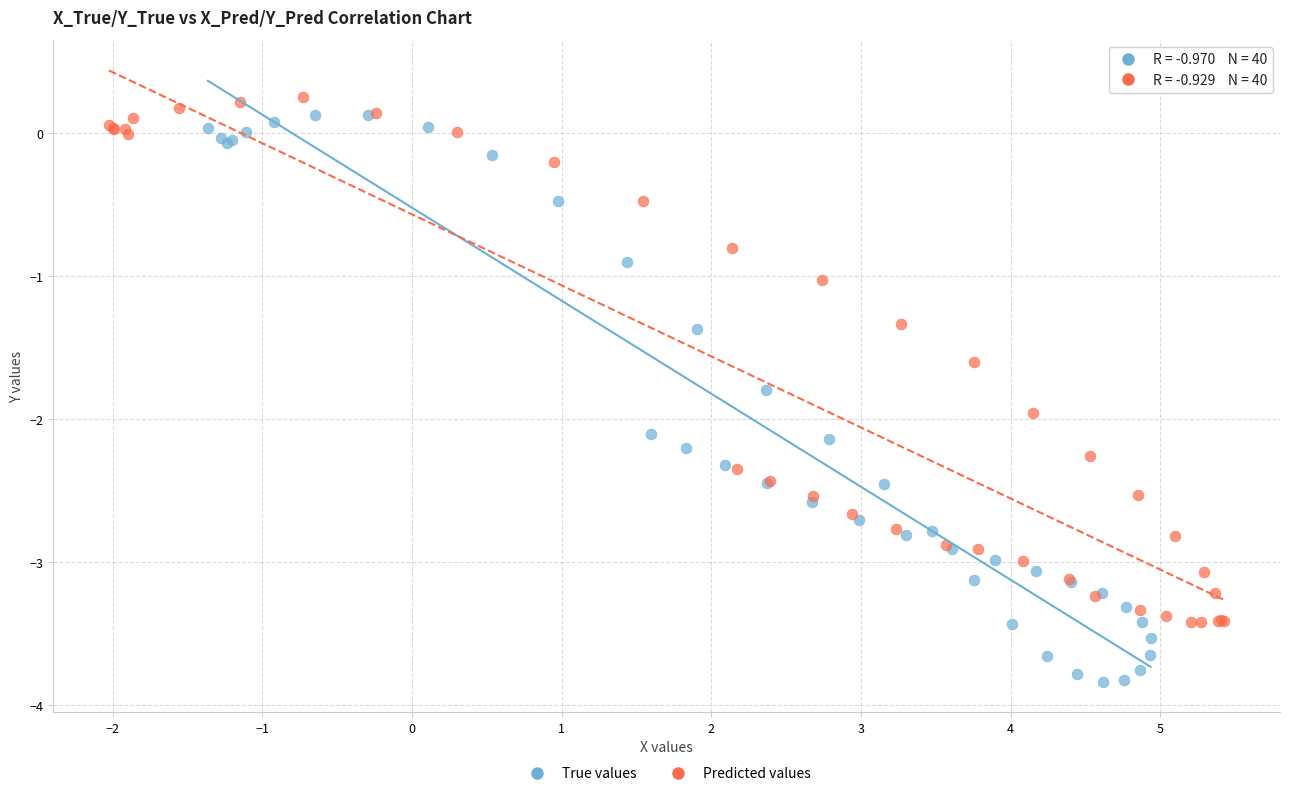

Which series reaches the maximum Y coordinate?

Predicted values